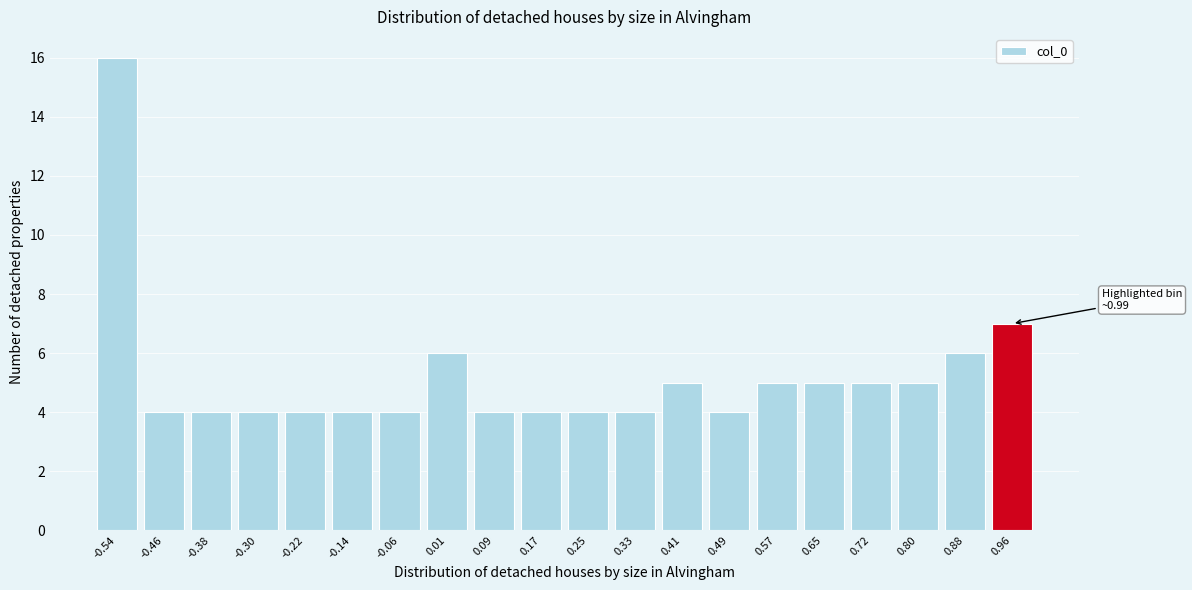

Over which range of the x-axis is the bar tallest?

-0.58 to -0.50